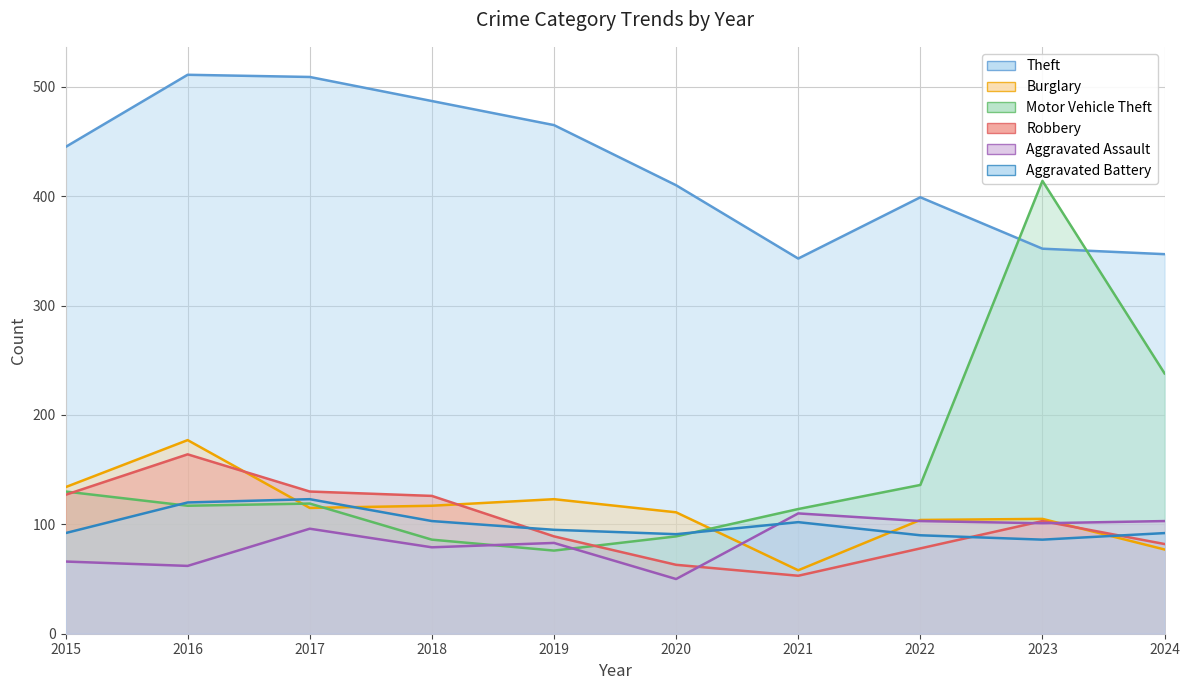

Reading right to left, transcribe all the data shown in this chart.

Theft: 2024=347	2023=352	2022=399	2021=343	2020=410	2019=465	2018=487	2017=509	2016=511	2015=445
Burglary: 2024=77	2023=105	2022=104	2021=58	2020=111	2019=123	2018=117	2017=115	2016=177	2015=134
Motor Vehicle Theft: 2024=238	2023=414	2022=136	2021=114	2020=89	2019=76	2018=86	2017=119	2016=117	2015=130
Robbery: 2024=82	2023=103	2022=78	2021=53	2020=63	2019=89	2018=126	2017=130	2016=164	2015=127
Aggravated Assault: 2024=103	2023=101	2022=103	2021=110	2020=50	2019=83	2018=79	2017=96	2016=62	2015=66
Aggravated Battery: 2024=92	2023=86	2022=90	2021=102	2020=91	2019=95	2018=103	2017=123	2016=120	2015=92